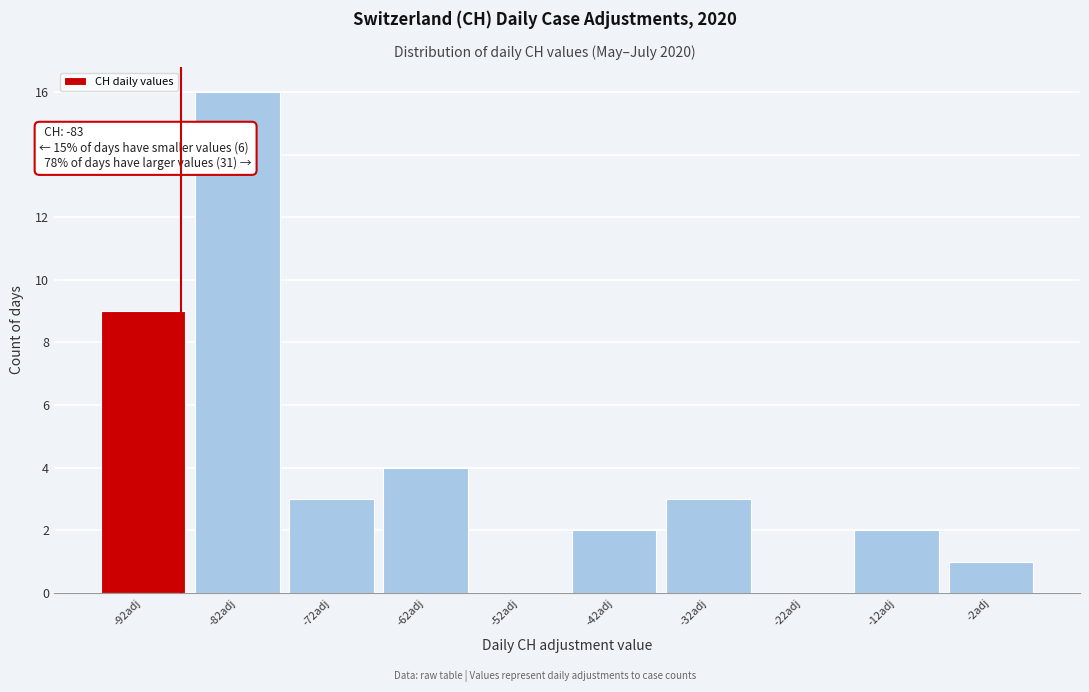

Reading left to right, extract all data points from this chart.

-92adj=9	-82adj=16	-72adj=3	-62adj=4	-52adj=0	-42adj=2	-32adj=3	-22adj=0	-12adj=2	-2adj=1